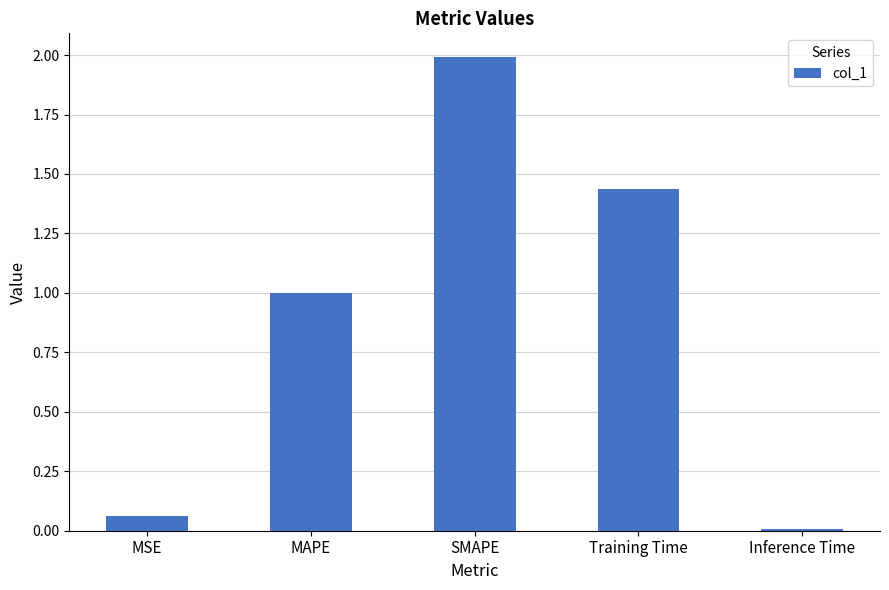

What is the maximum value shown in the chart?

2.0